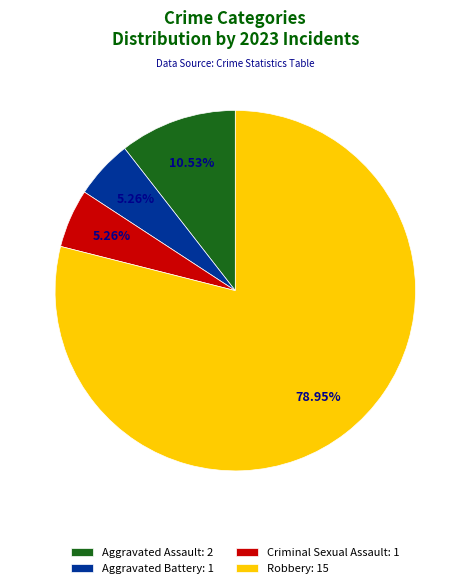

To the nearest percent, what percentage of the pie is Criminal Sexual Assault?

5%